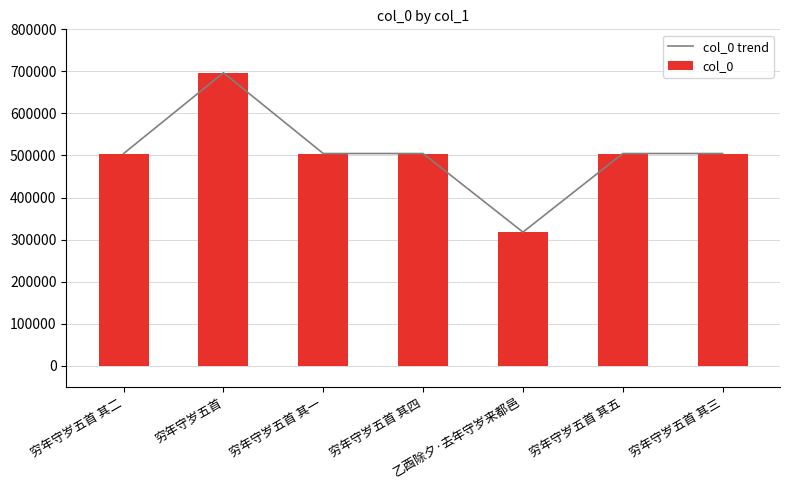

Which category has the lowest value across all series?

乙酉除夕·去年守岁来都邑